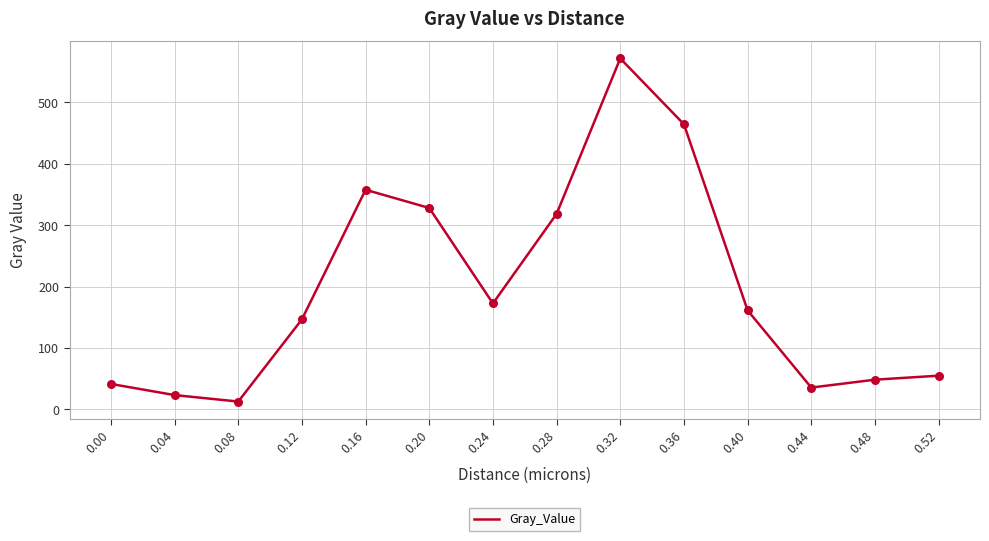

Between 0.40 and 0.00, which is larger?

0.40